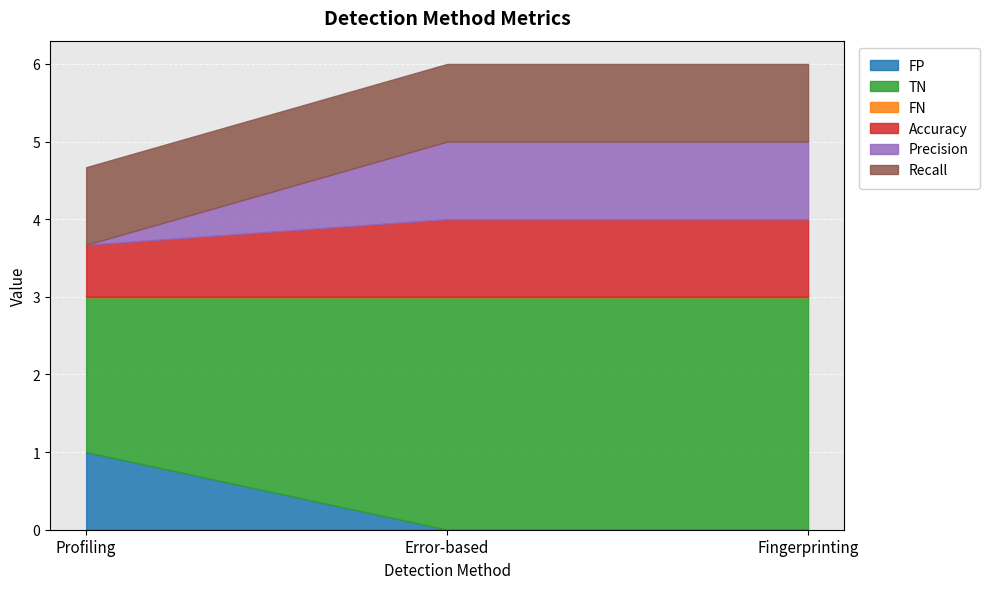

What is the difference between the Accuracy values at Fingerprinting and Profiling?

0.3